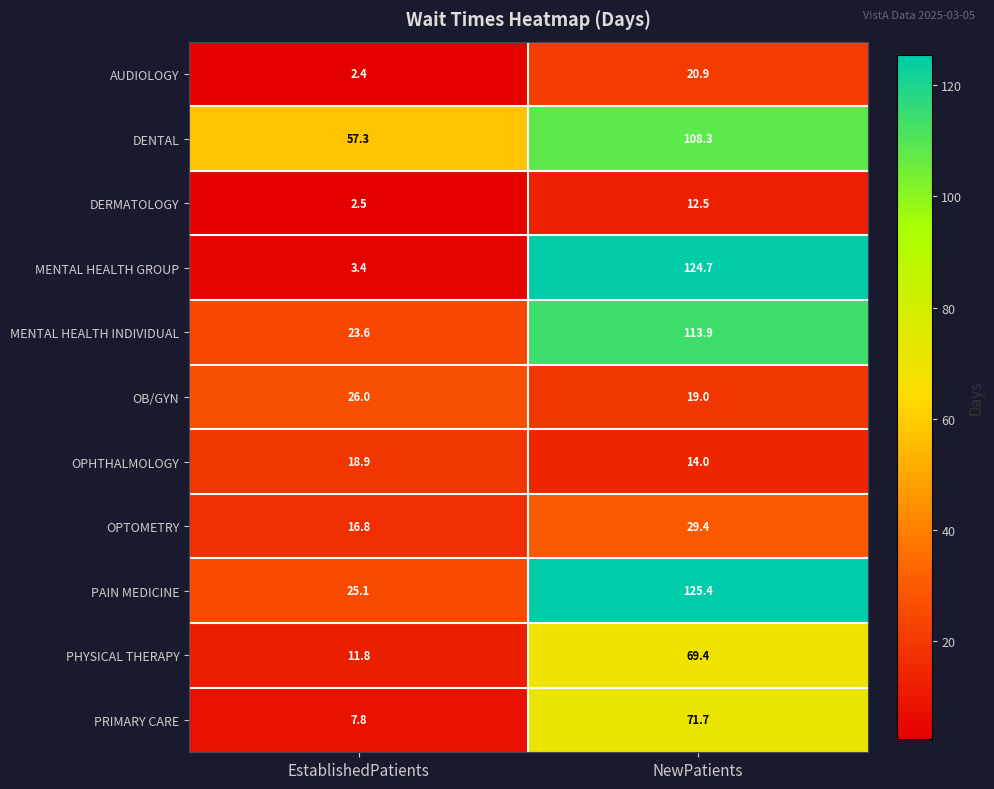

Read the PAIN MEDICINE value at EstablishedPatients.

25.1